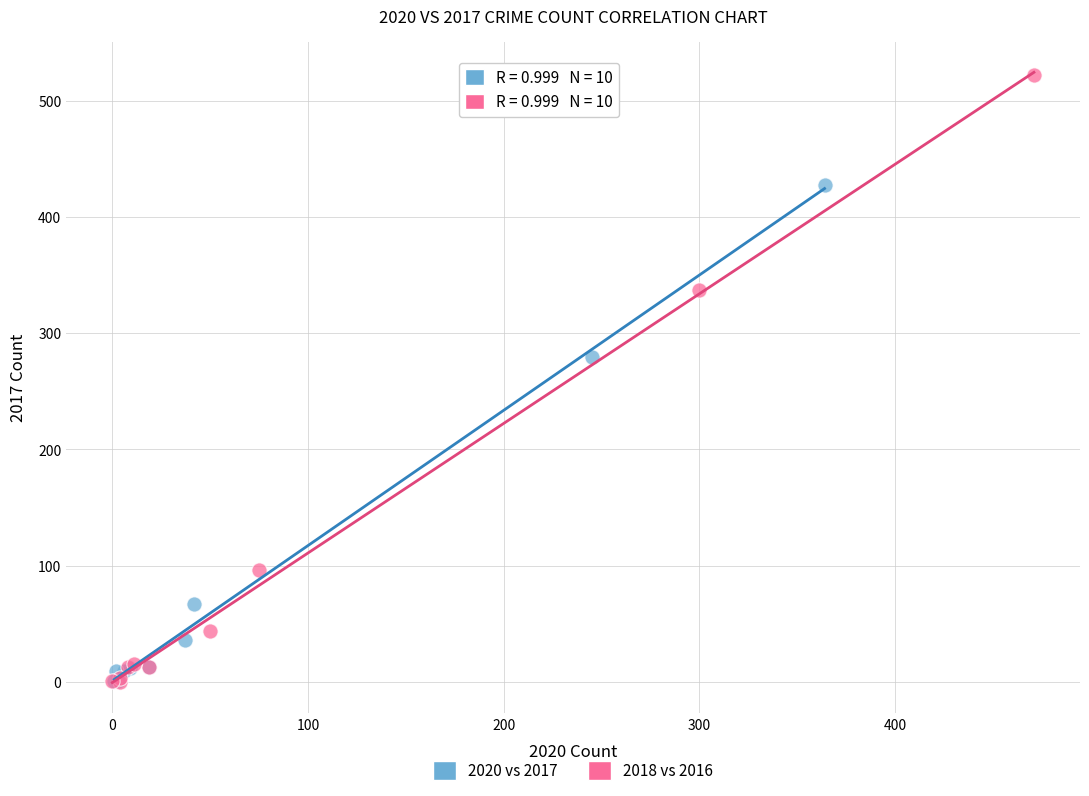

Which series contains the highest Y value?

2018 vs 2016